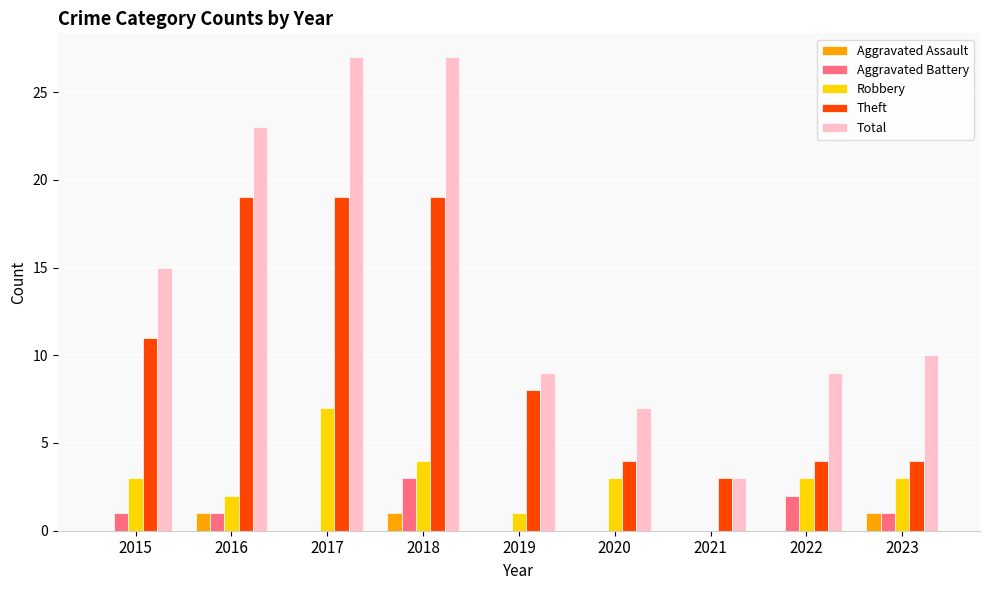

How many data points does each series have?

9